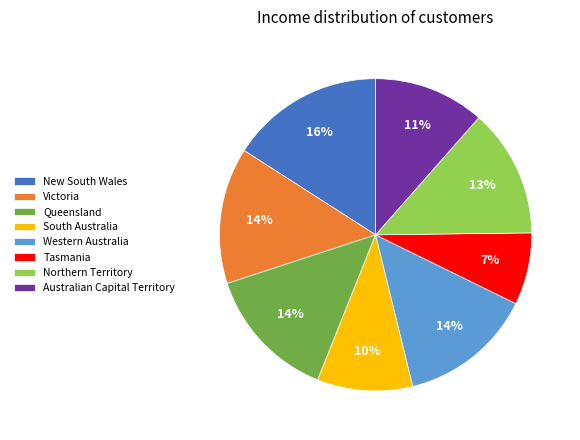

To the nearest percent, what portion does Western Australia represent?

14%